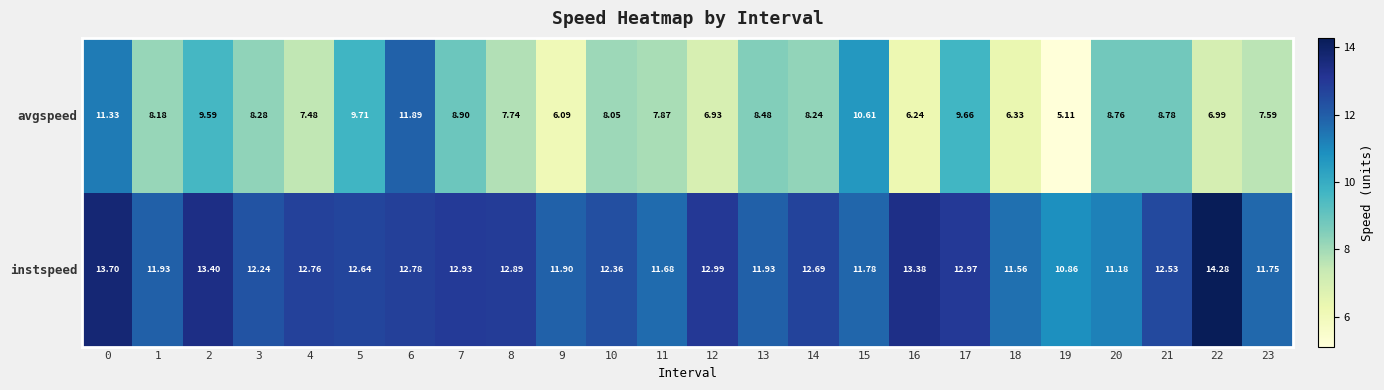

Which series has the largest range (max minus min)?

avgspeed